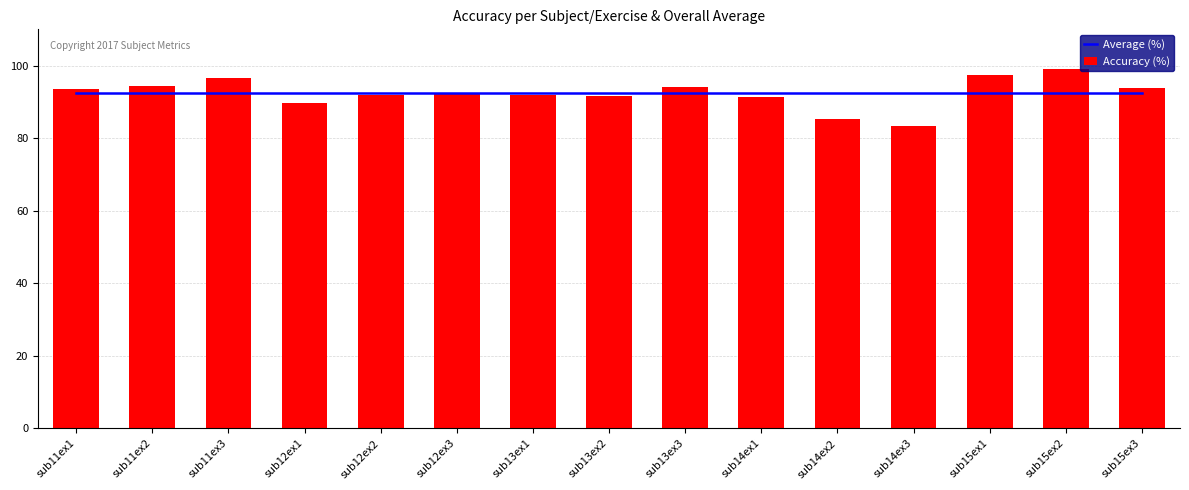

Is it true that Average (%) equals 151.3 at sub12ex1?

False